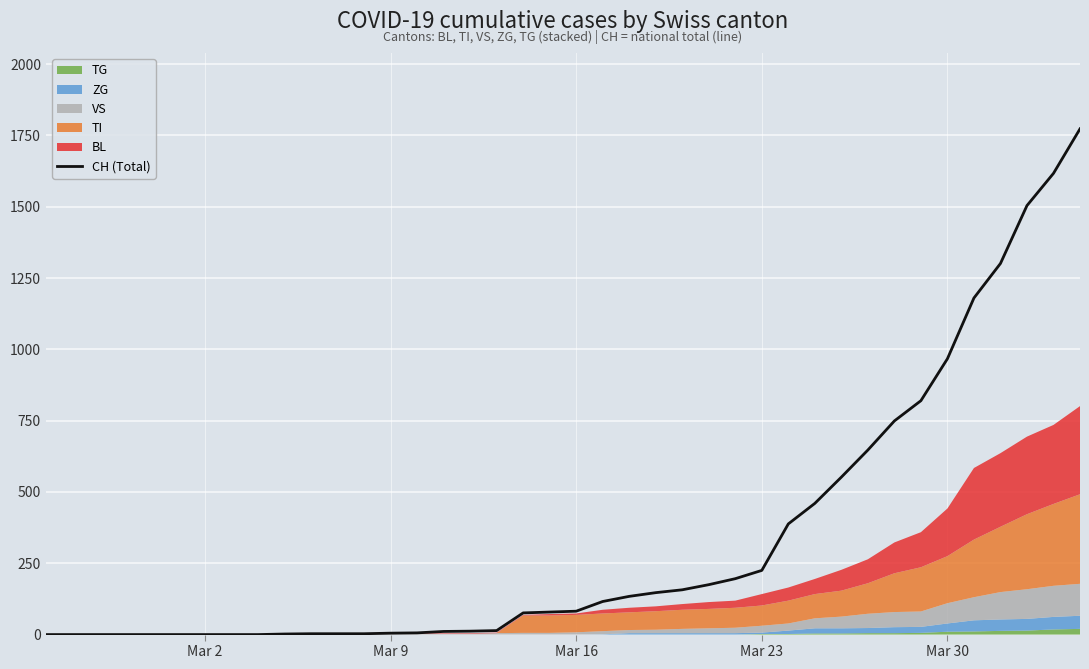

What is the average value?

335